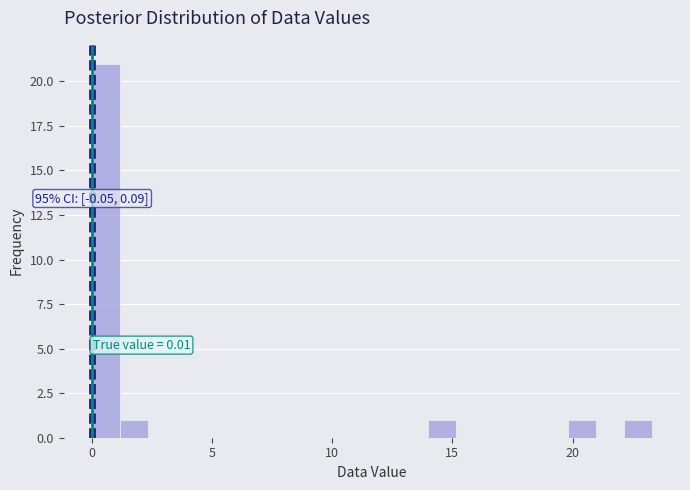

Read against the x-axis, roughly where is the centre of the tallest bar?

0.5